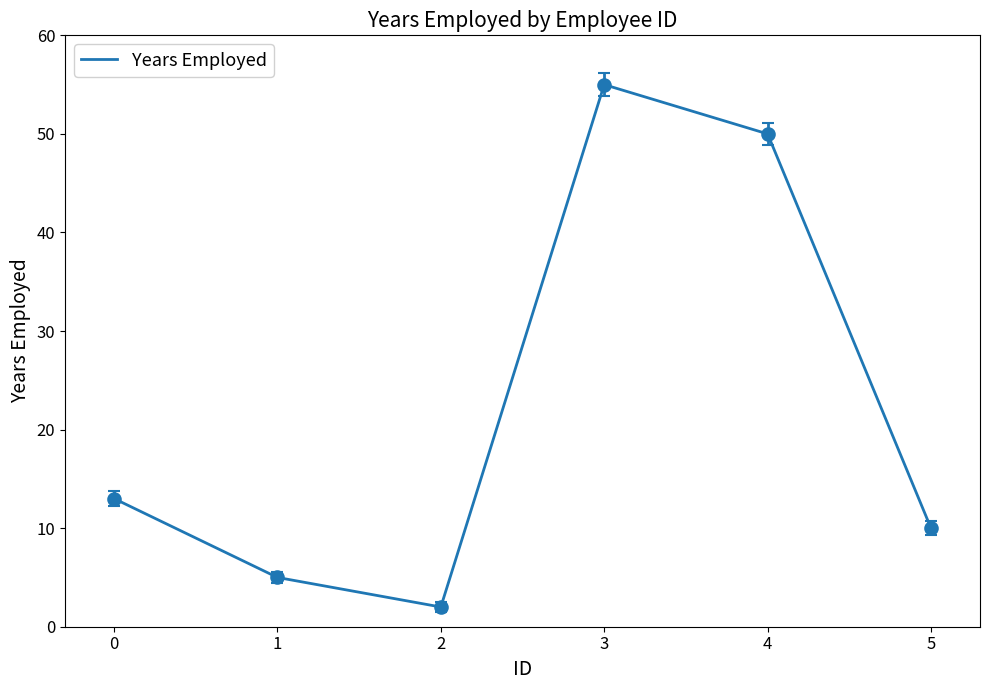

Reading left to right, transcribe all the data shown in this chart.

13	5	2	55	50	10